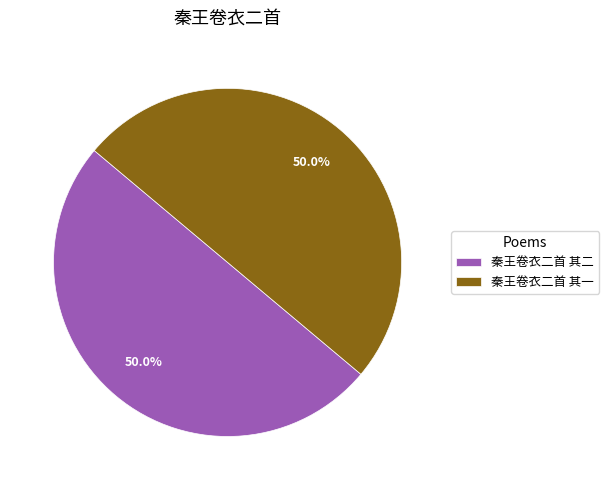

How many segments does this pie chart have?

2